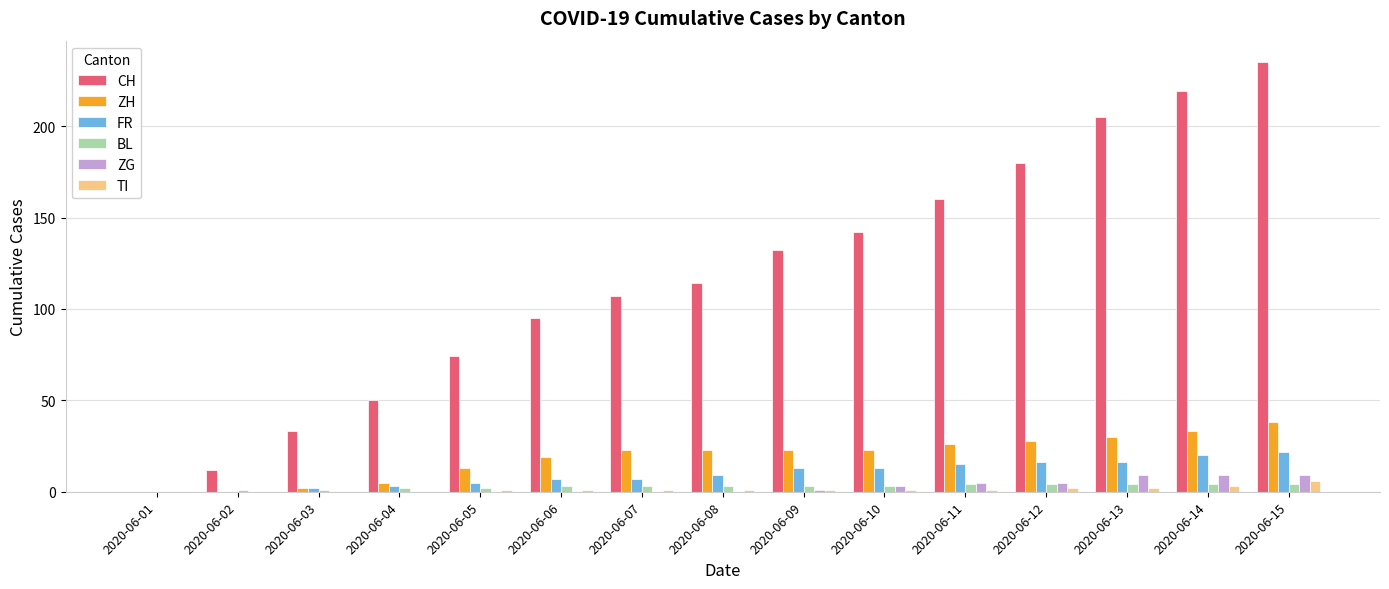

How many categories are shown in the chart?

15